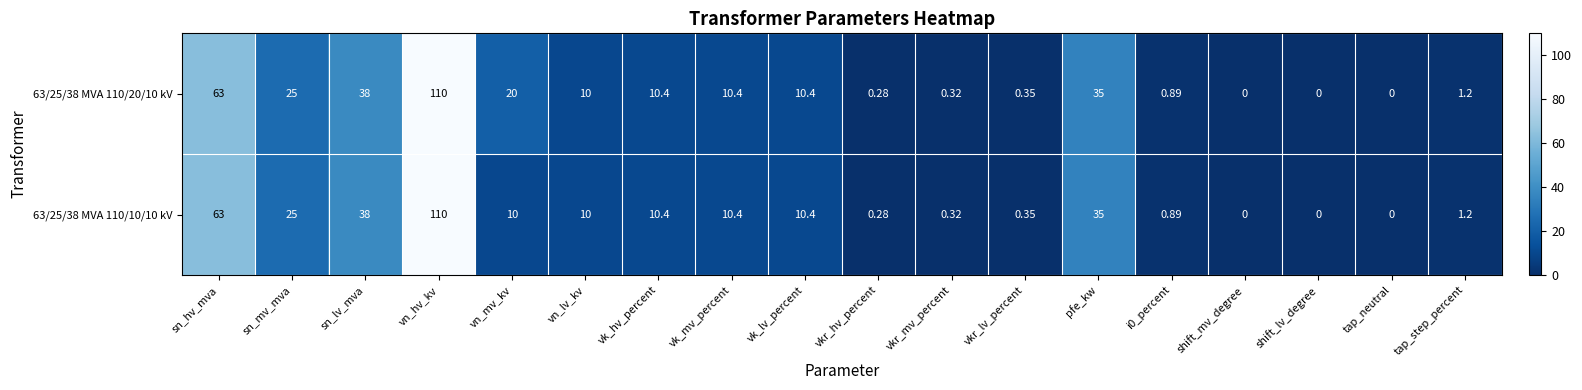

Which label corresponds to the largest value in the chart?

vn_hv_kv